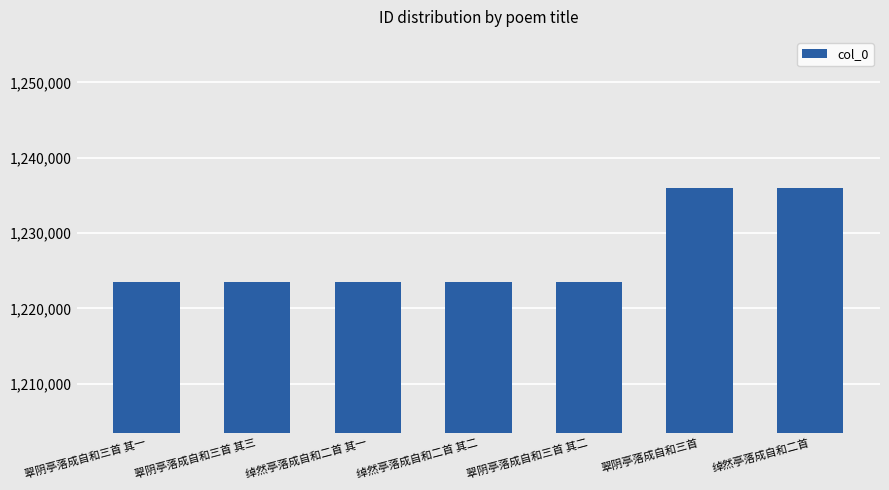

Approximately how many times larger is the value at 绰然亭落成自和二首 compared to 翠阴亭落成自和三首?

1.0